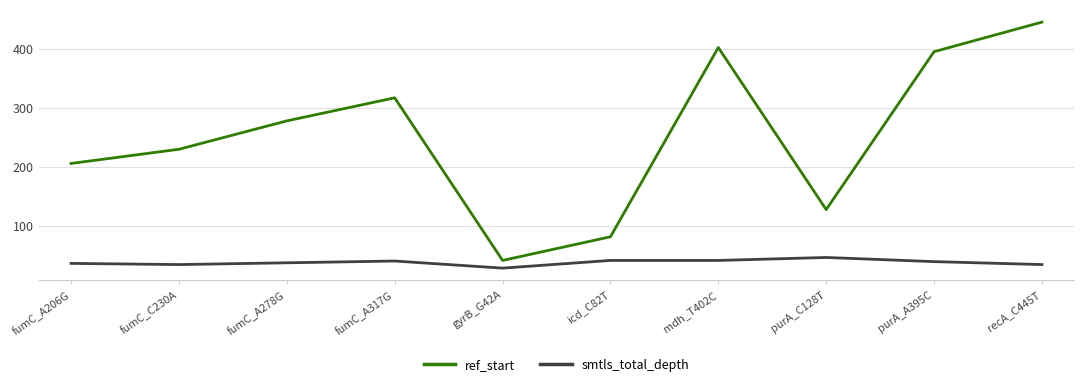

What is the difference between the maximum and minimum values in the ref_start series?

403